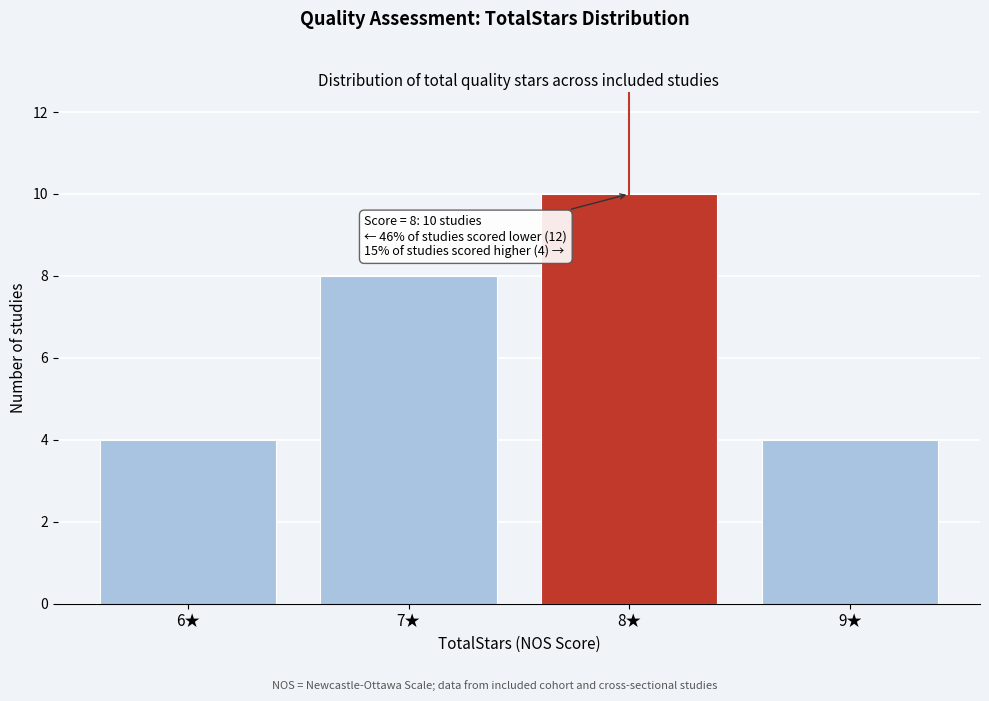

Which range on the x-axis has the tallest bar?

7.5 to 8.5